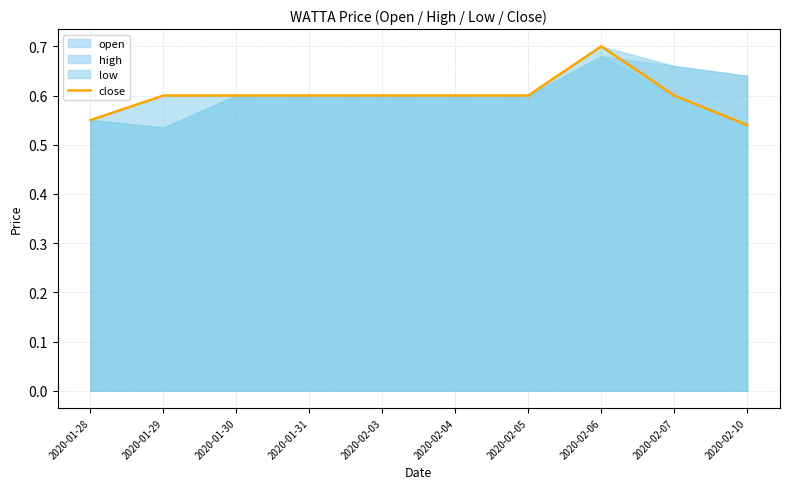

What is the difference between the maximum and second lowest values?

0.1